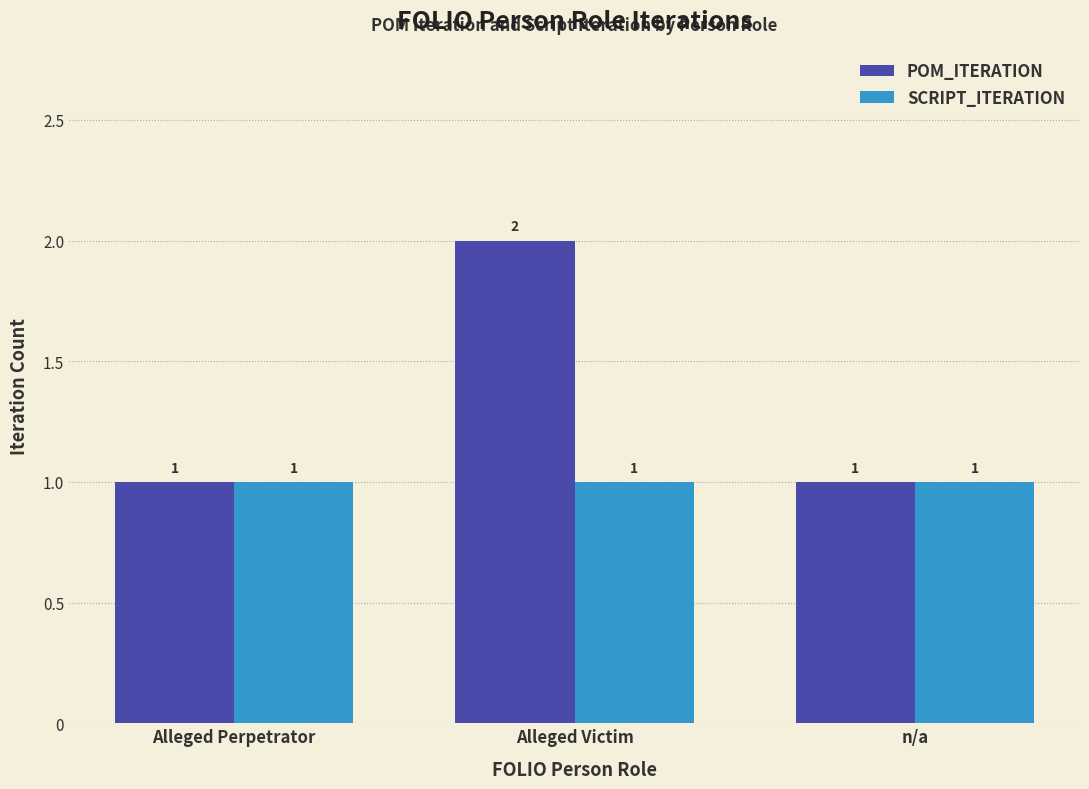

What are all the series names shown in the legend?

POM_ITERATION, SCRIPT_ITERATION